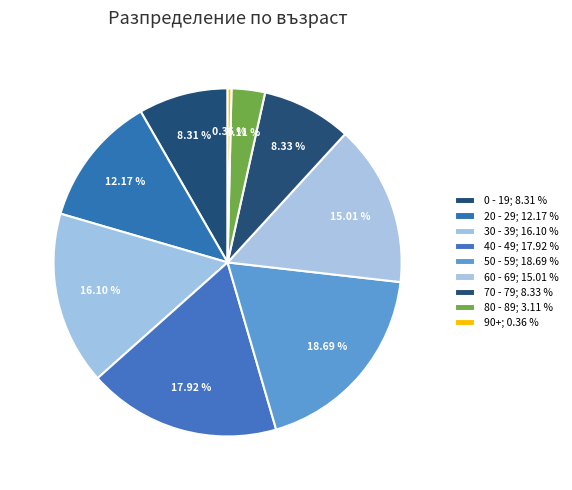

Which slice is the smallest?

90+